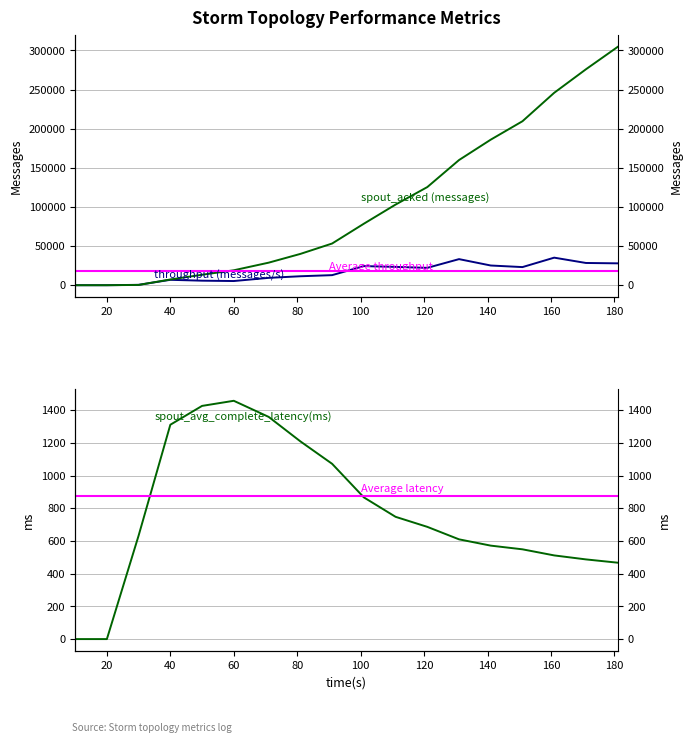

Does the chart have visible grid lines?

Yes